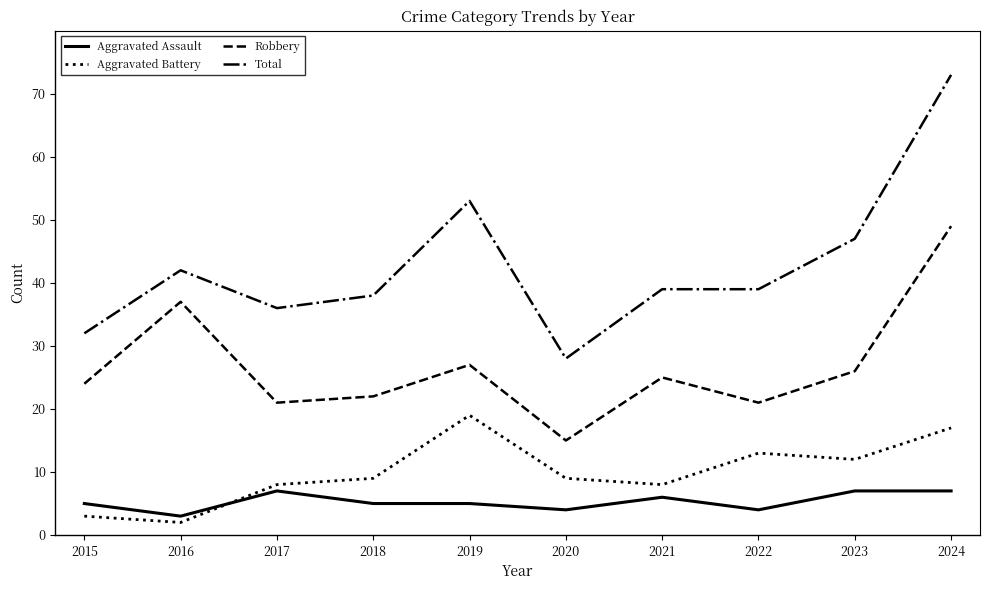

What are all the series names shown in the legend?

Aggravated Assault, Aggravated Battery, Robbery, Total